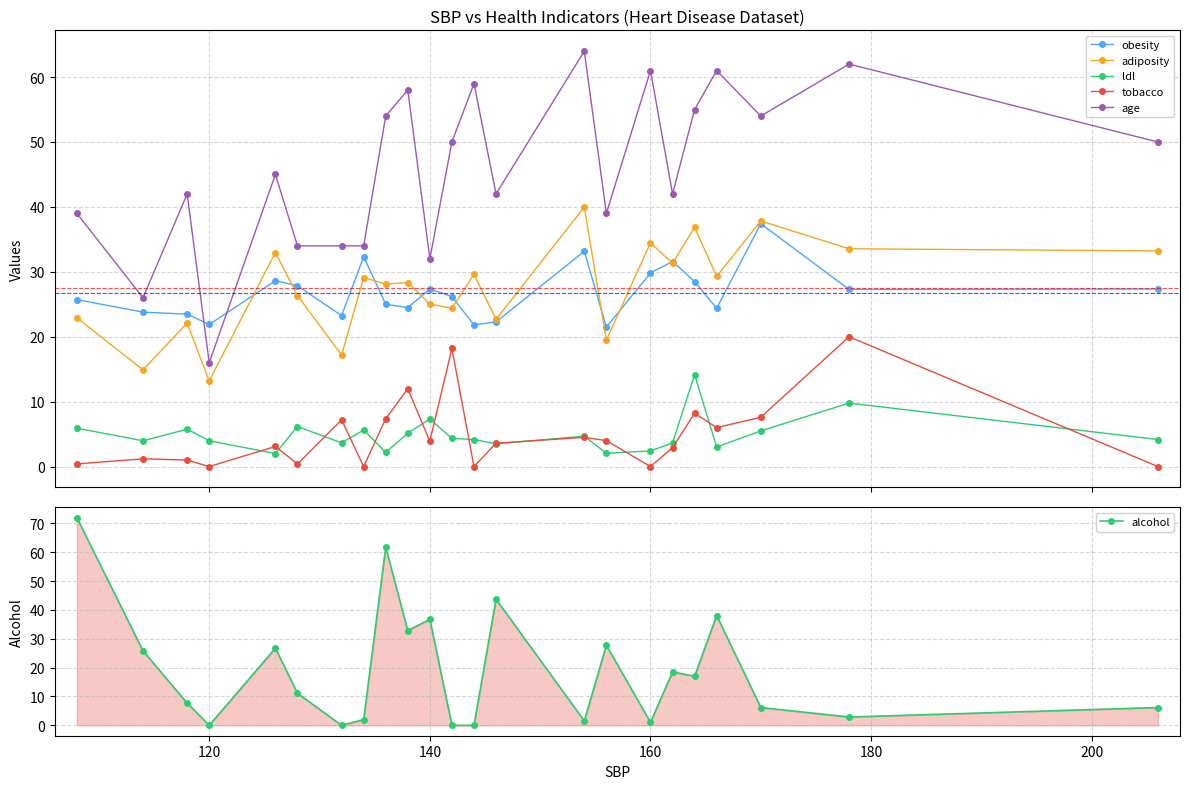

How many interior local peaks does the tobacco series have?

8